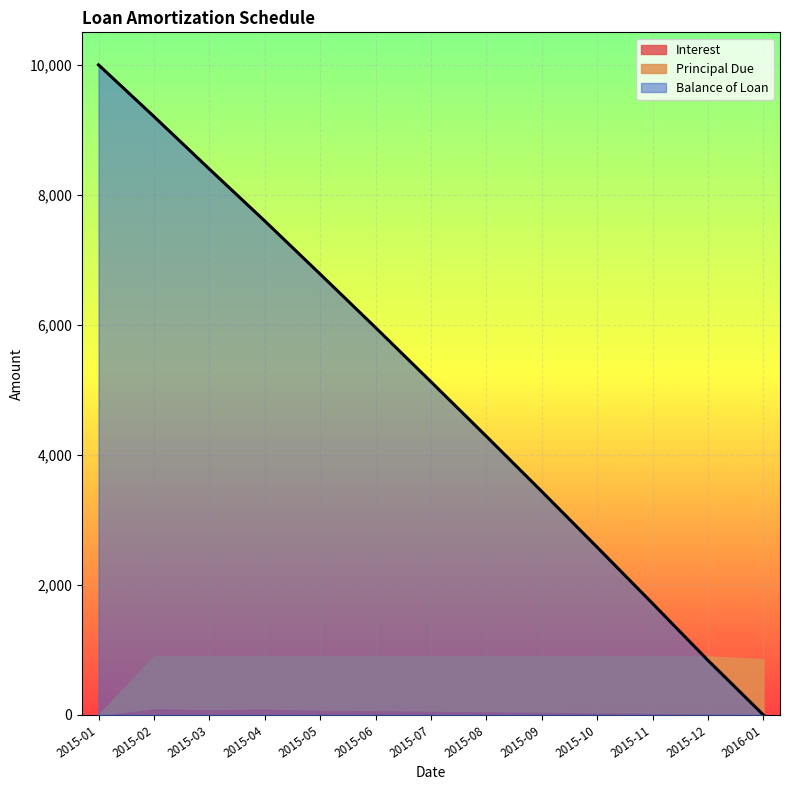

Where is Principal Due nearest to the value 437?

2015-02-02